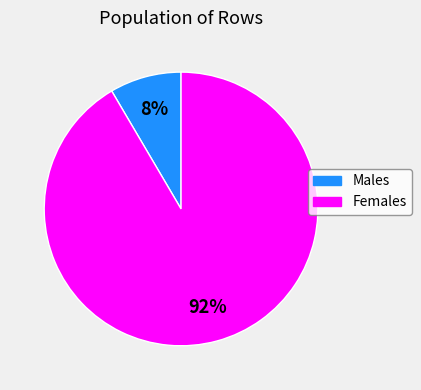

To the nearest percent, what is the average slice percentage?

50%